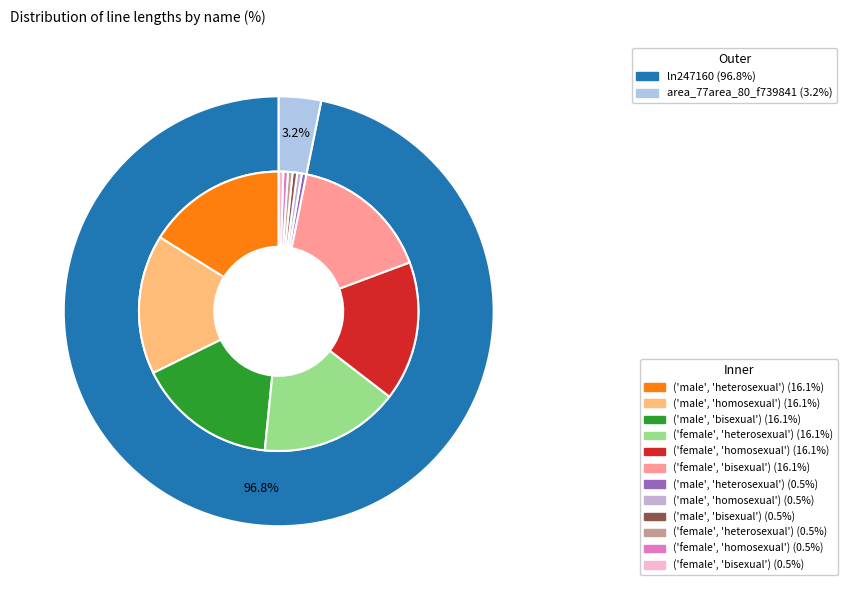

Rank the categories by value from lowest to highest.

area_77area_80_f739841, ln247160